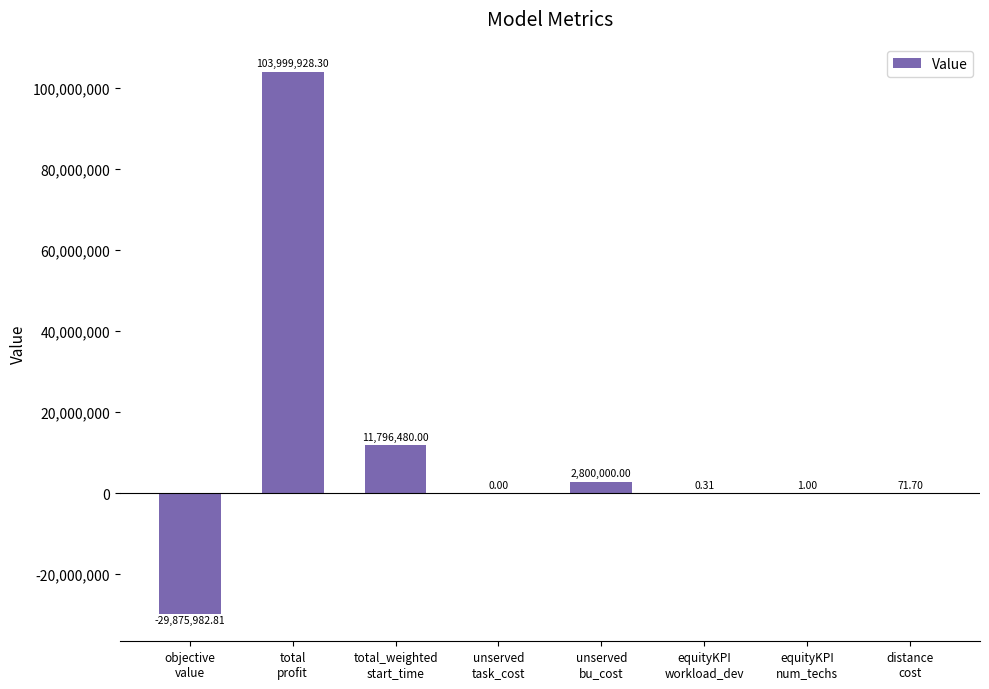

Are the bars horizontal?

No